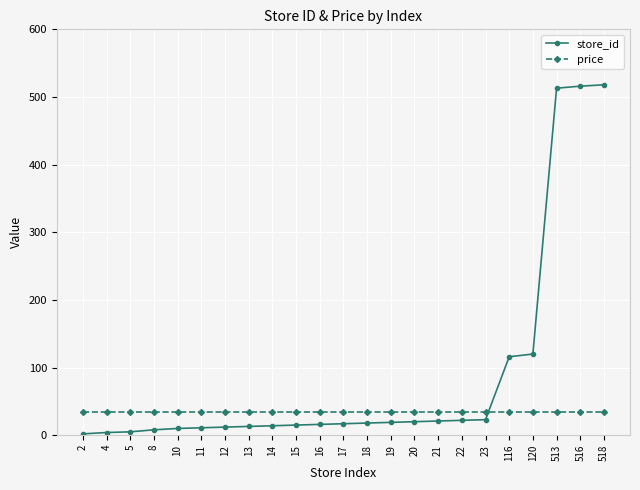

Is the value of price at 120 greater than the value of store_id at 15?

Yes